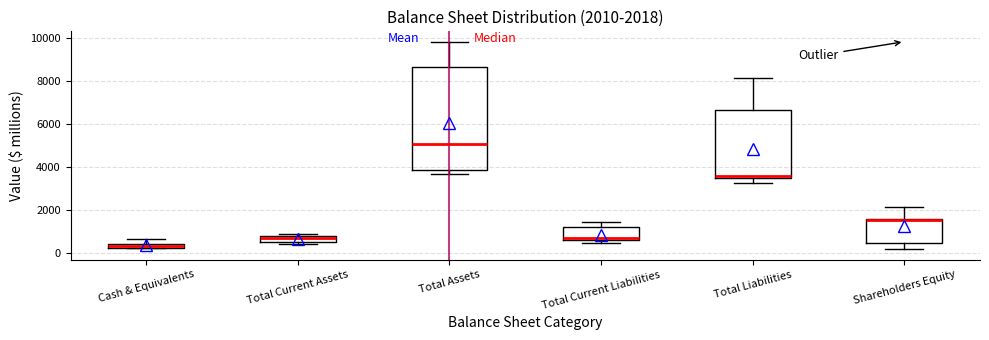

Which box is the tallest, from its lower edge to its upper edge?

Total Assets